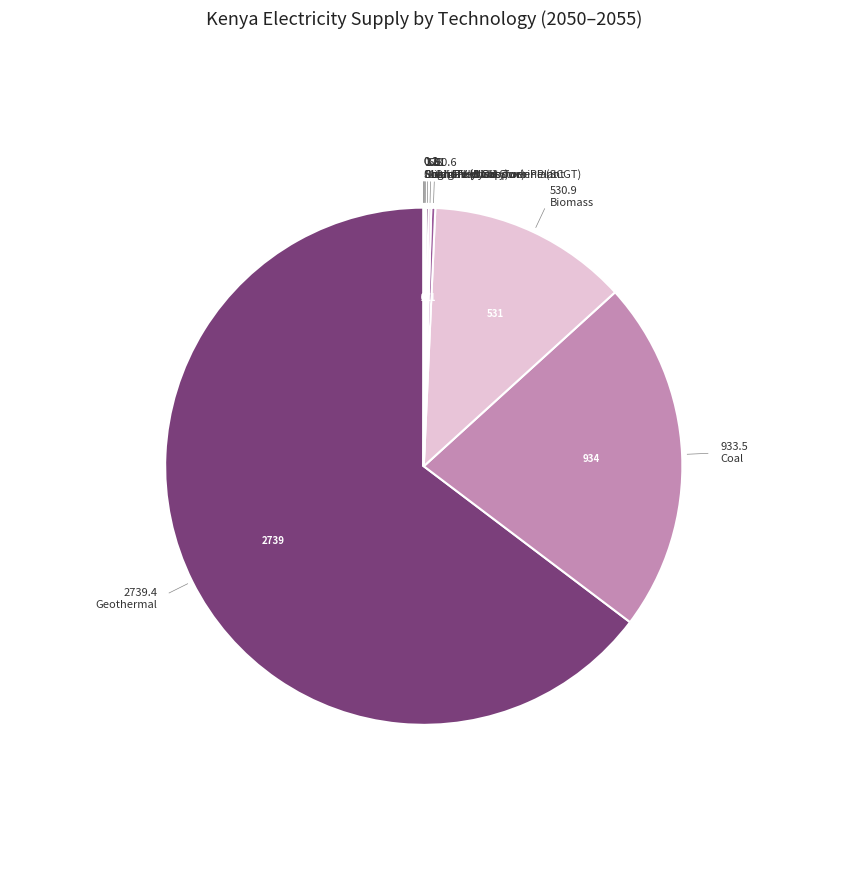

Count the number of slices in the pie.

10